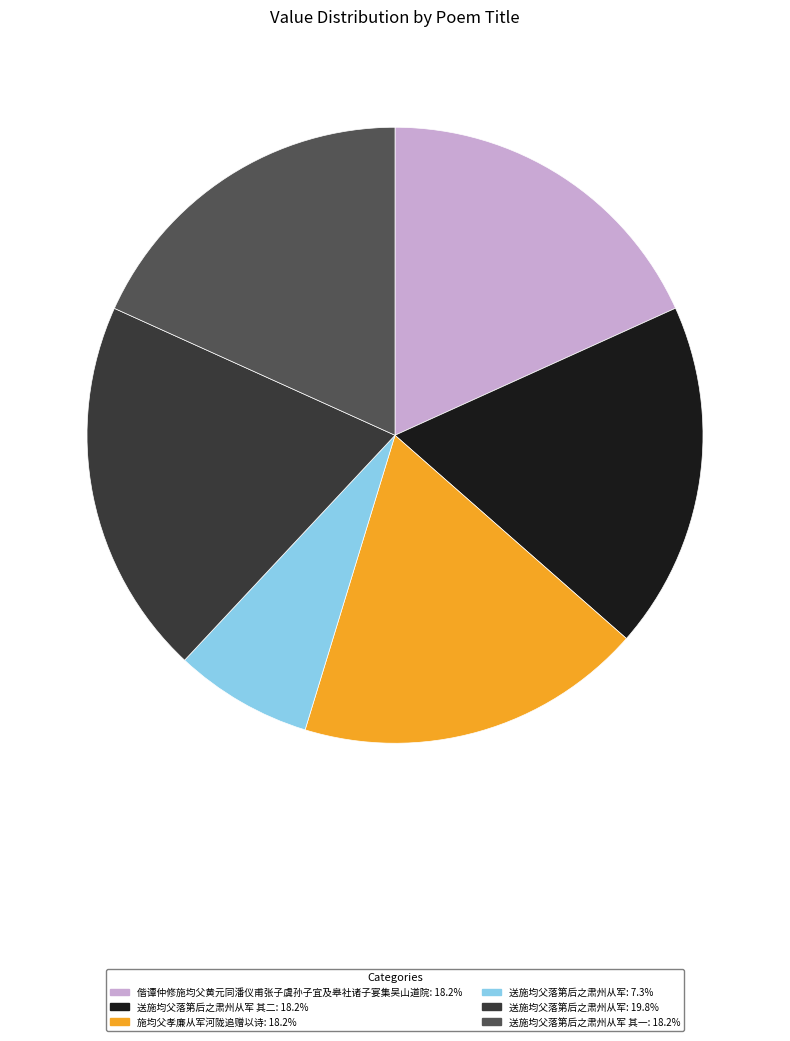

What is the ratio of the value at 送施均父落第后之肃州从军: 19.8% to the value at 偕谭仲修施均父黄元同潘仪甫张子虞孙子宜及皋社诸子宴集吴山道院: 18.2%?

1.1